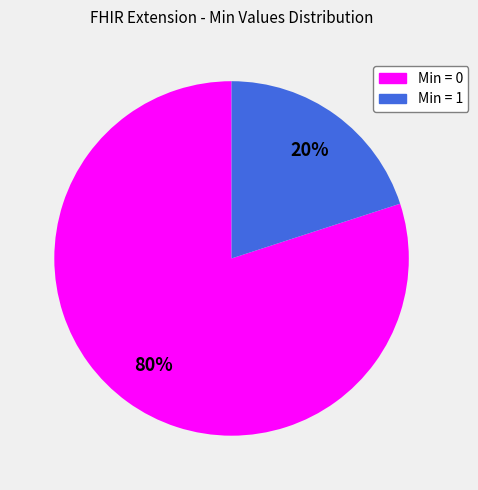

To the nearest percent, what is the difference between the largest and smallest slice percentages?

60%